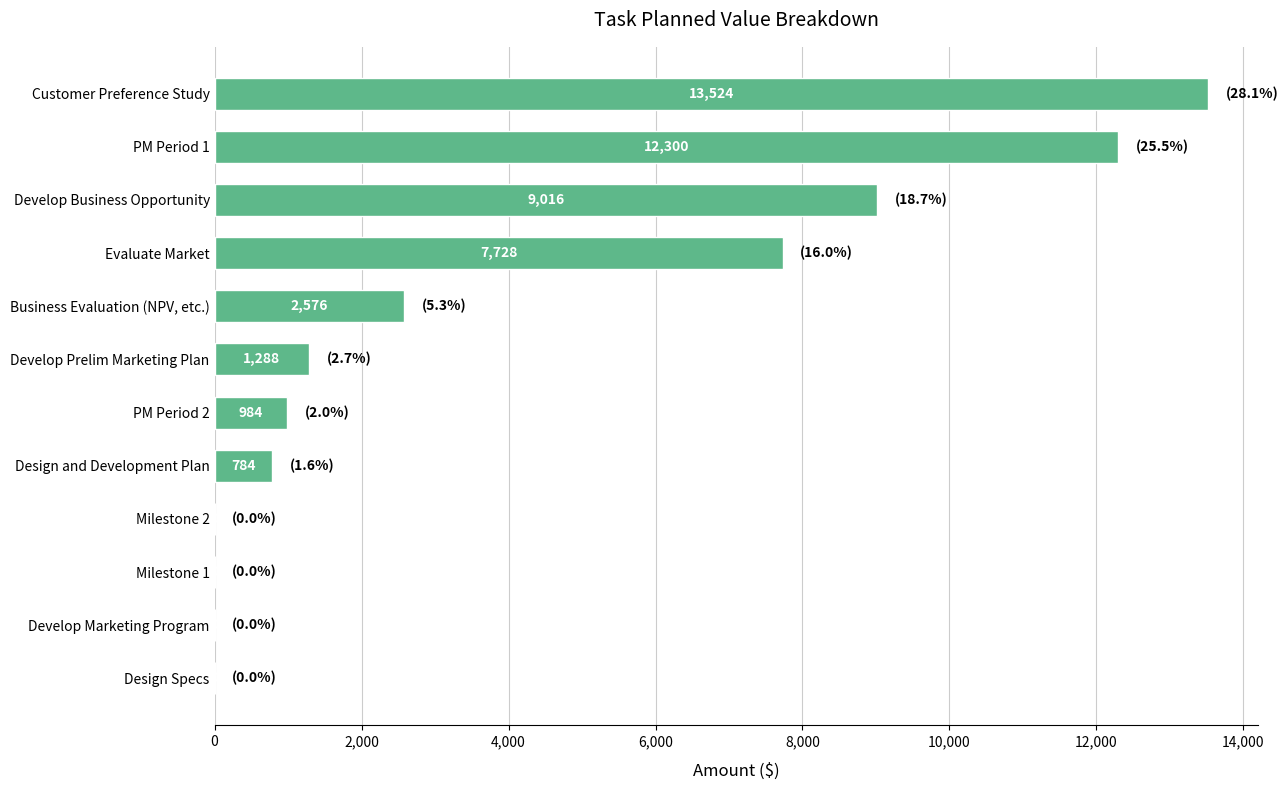

Between Business Evaluation (NPV, etc.) and Customer Preference Study, which is larger?

Customer Preference Study